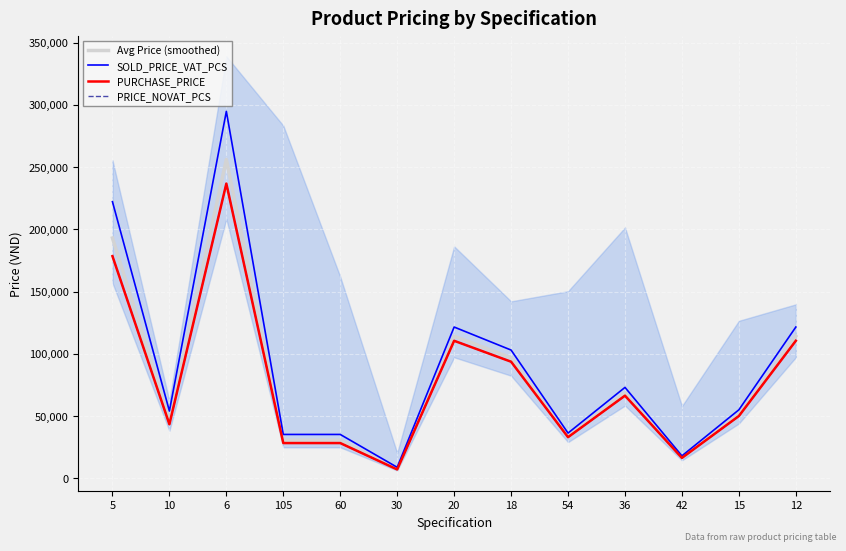

What is the sum of the PRICE_NOVAT_PCS values at 60 and 54?

61272.0